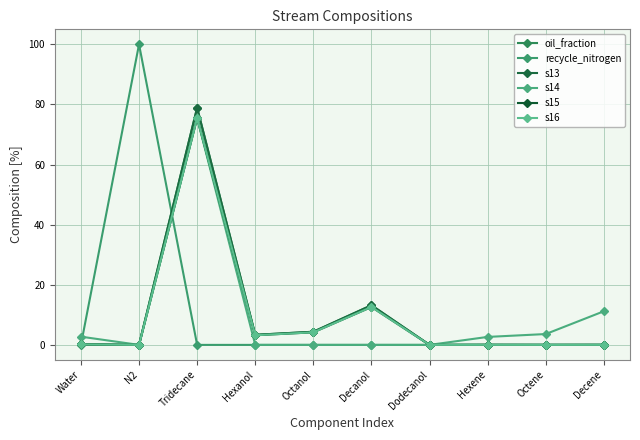

Which category has the highest value in the oil_fraction series?

Tridecane